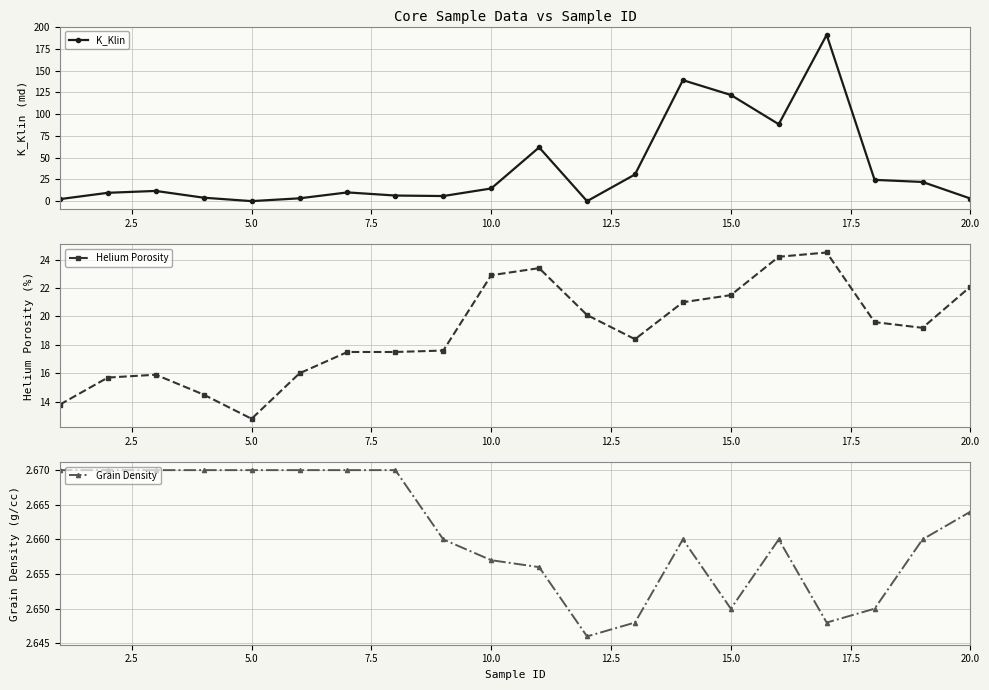

True or false: Grain Density has more than 1 interior local peaks.

True